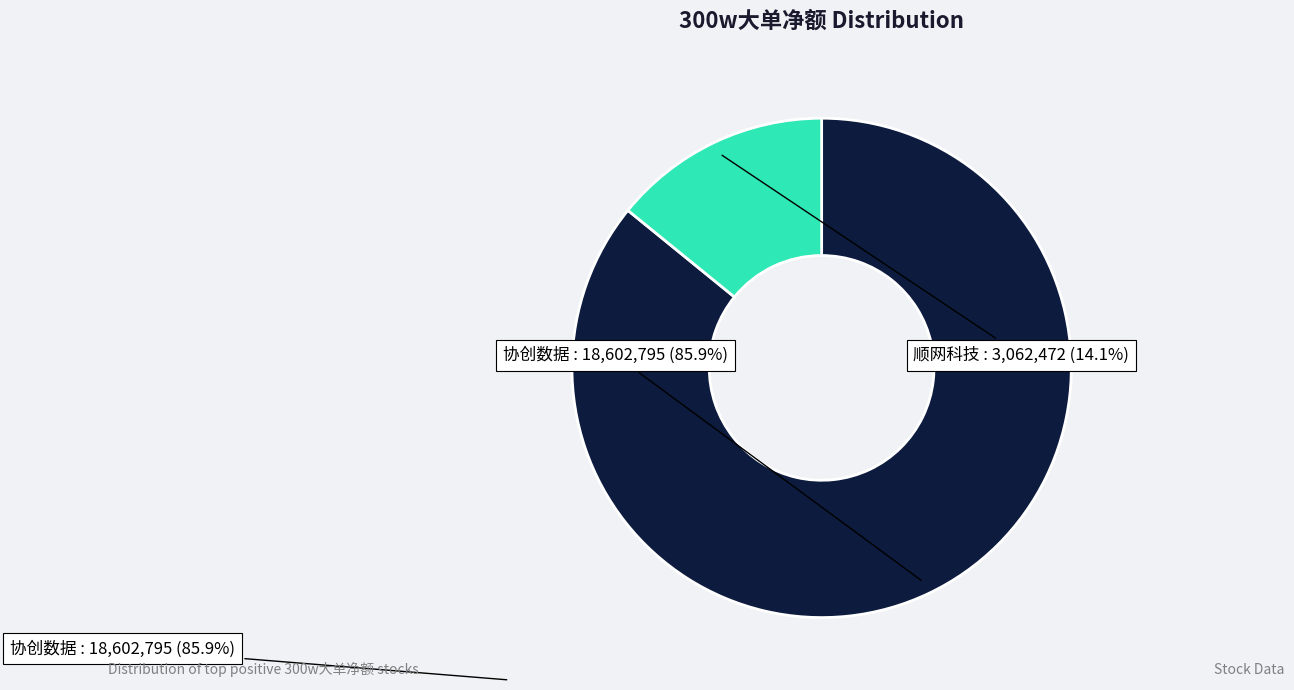

Does any single category account for the majority?

Yes